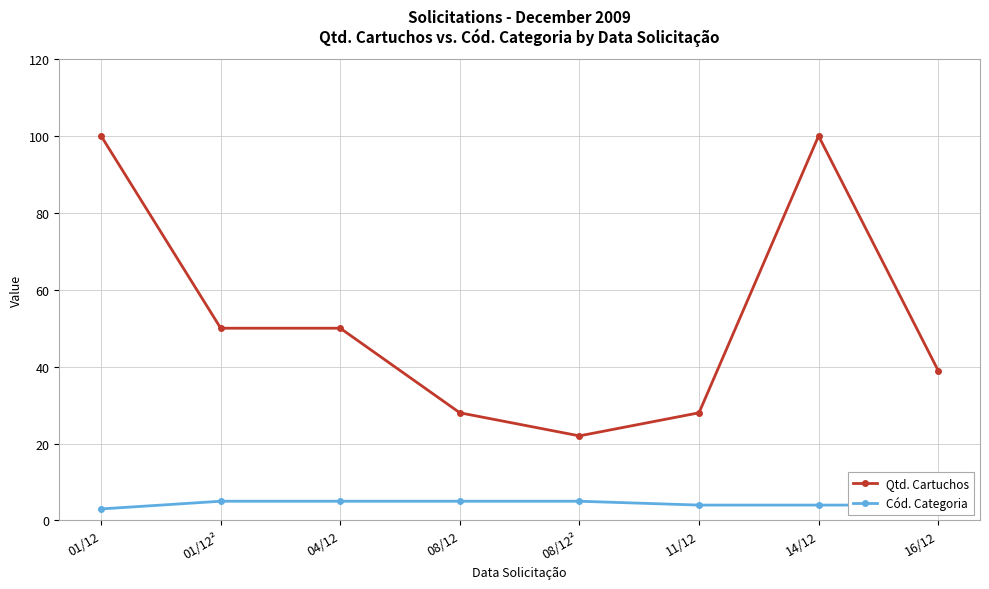

Is this an area chart (filled region under the line)?

No